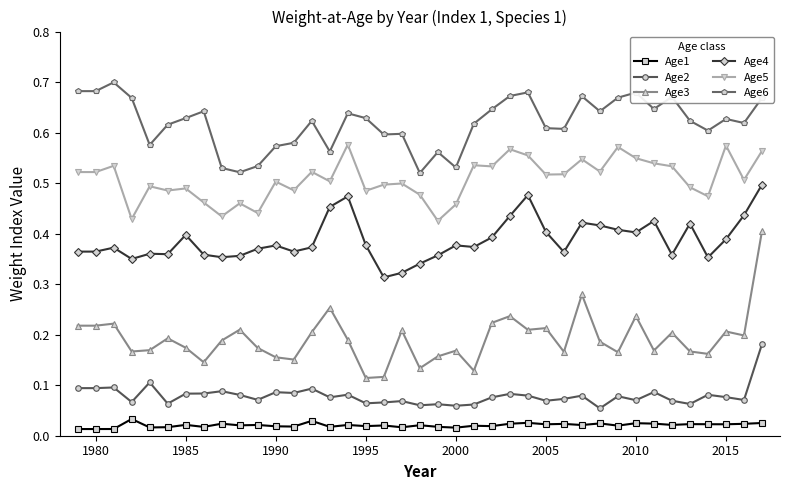

Which series has the largest total across all categories?

Age6